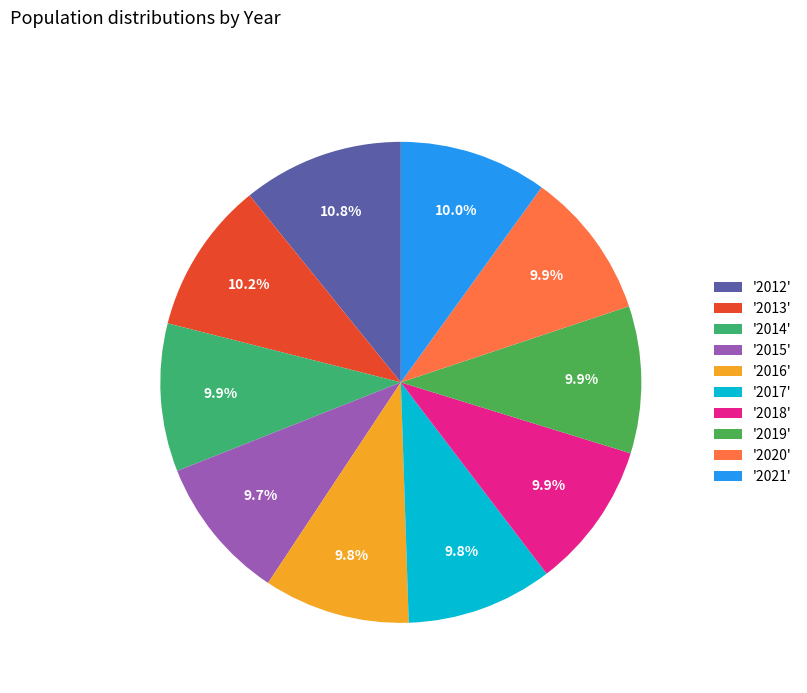

Does any single category account for the majority?

No